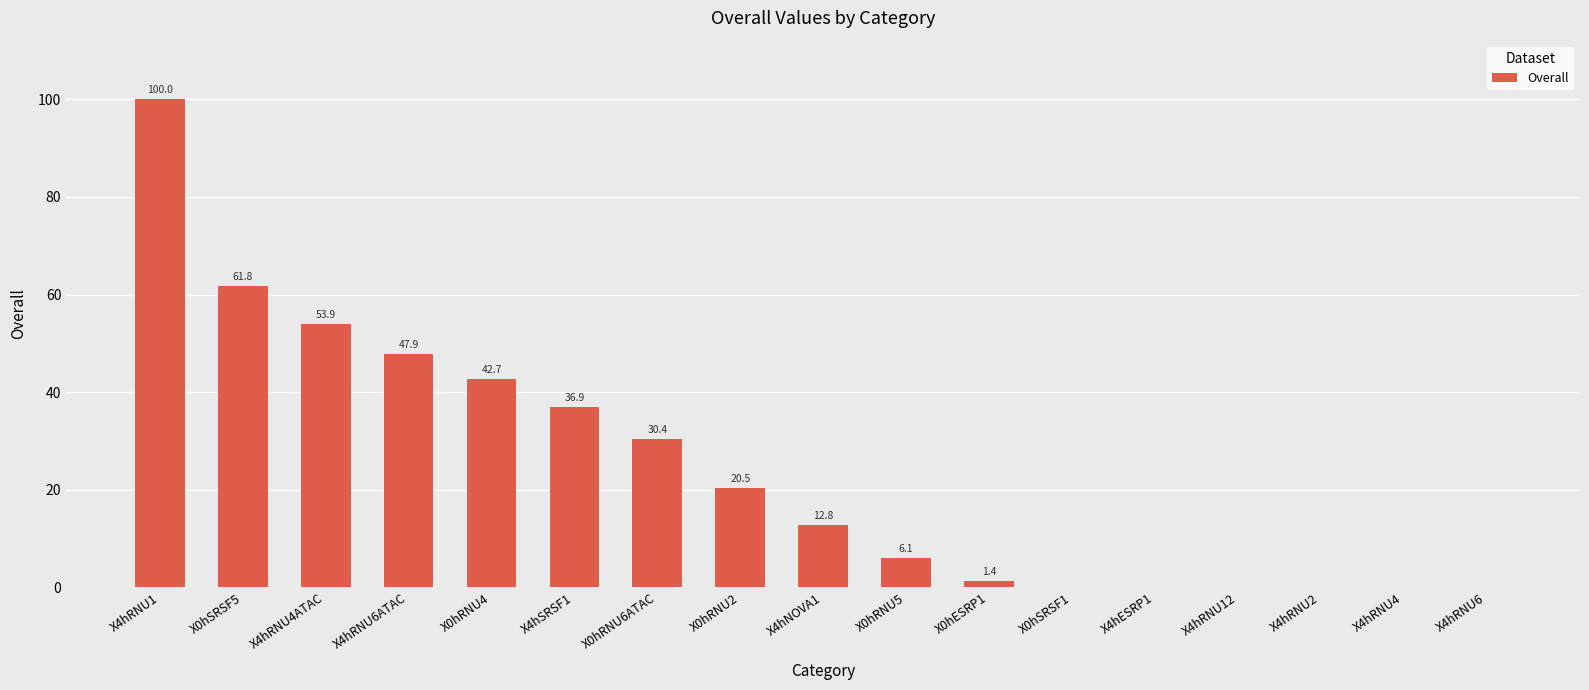

What is the maximum value shown in the chart?

100.0